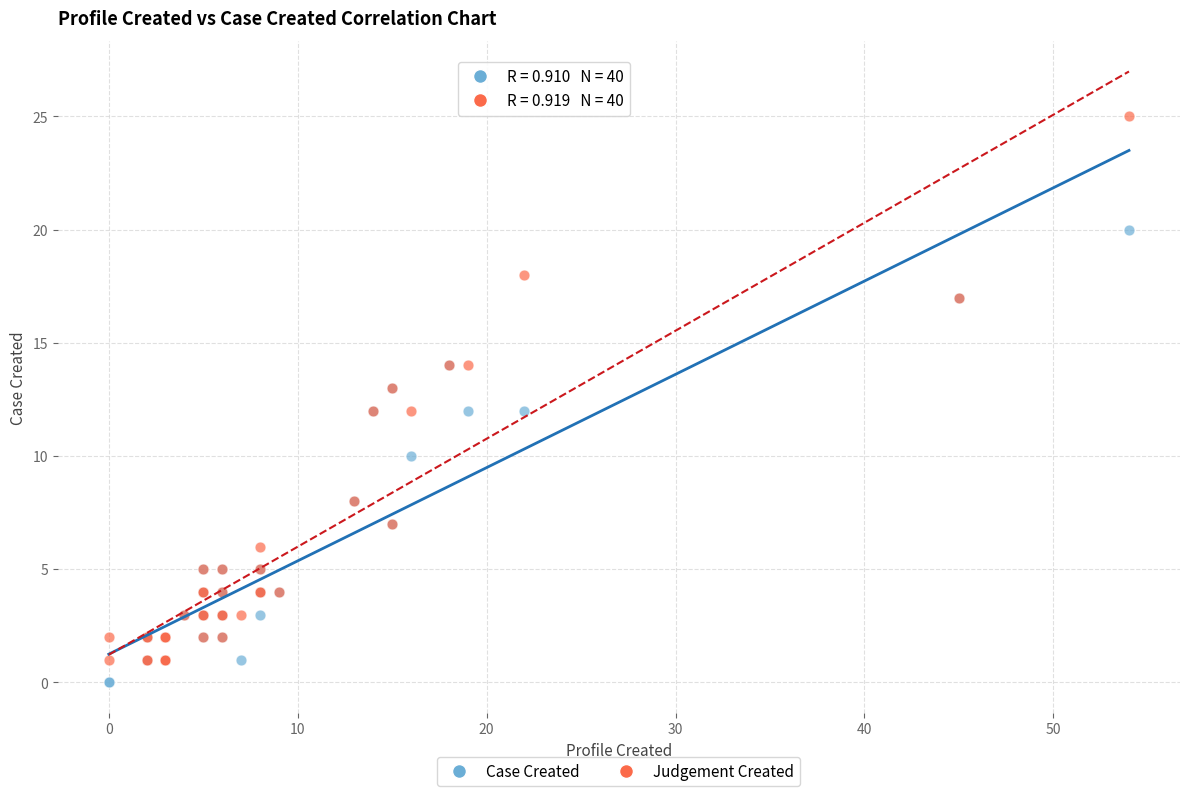

Which series has the widest spread of Y values?

Judgement Created